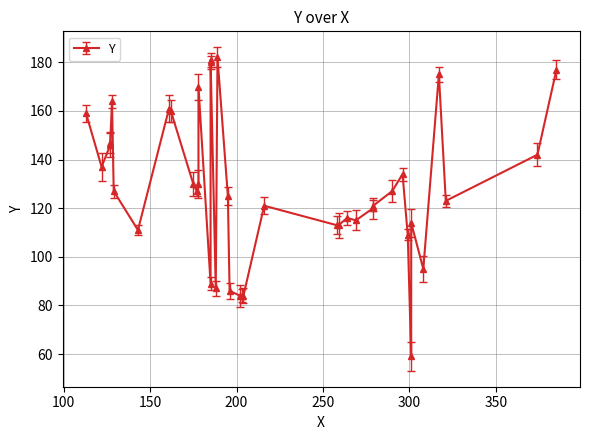

Which has a higher value, 162 or 178?

162